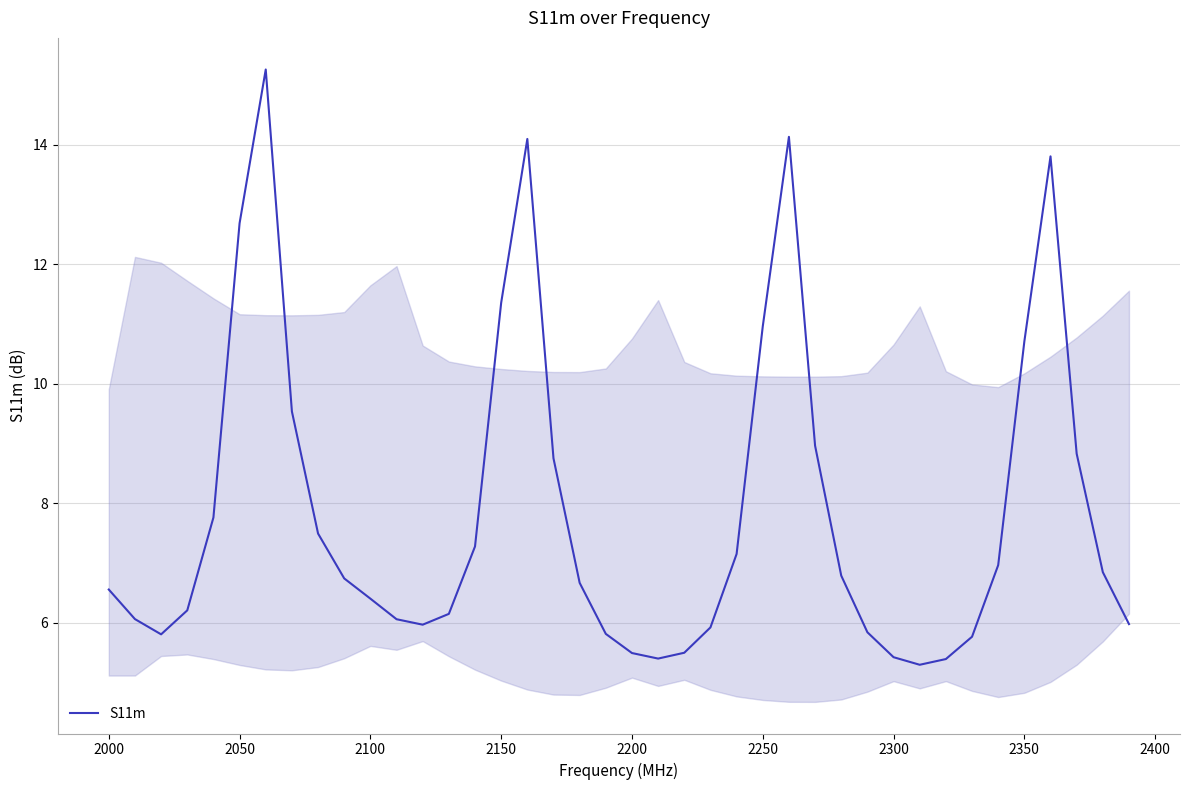

How many interior local valleys (lower than both neighbors) does the data have?

4